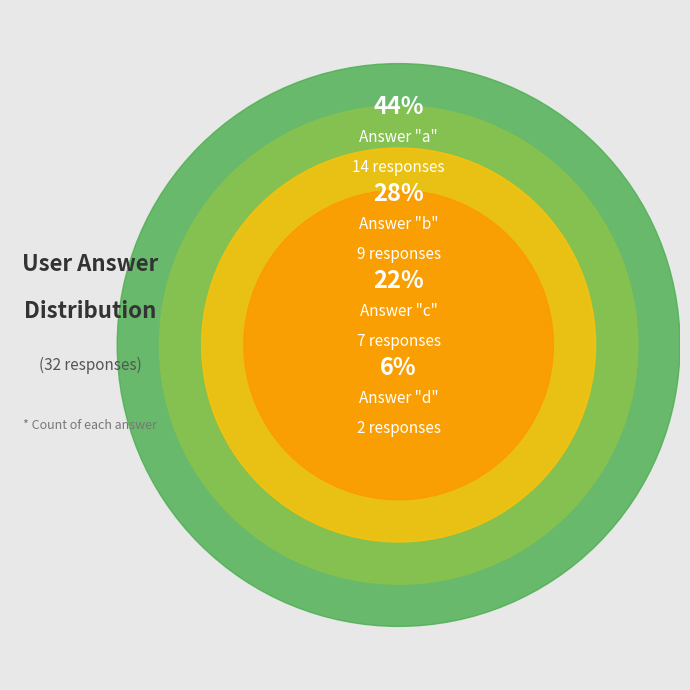

What is the largest slice in the pie chart?

a